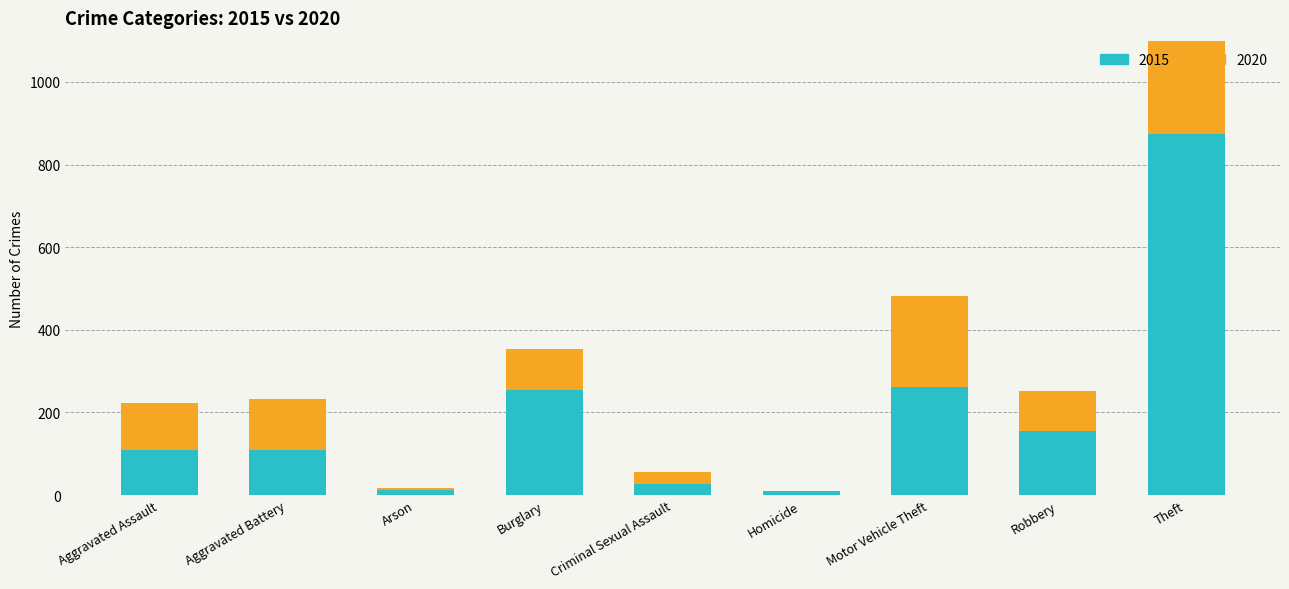

How many bars are there in total?

18